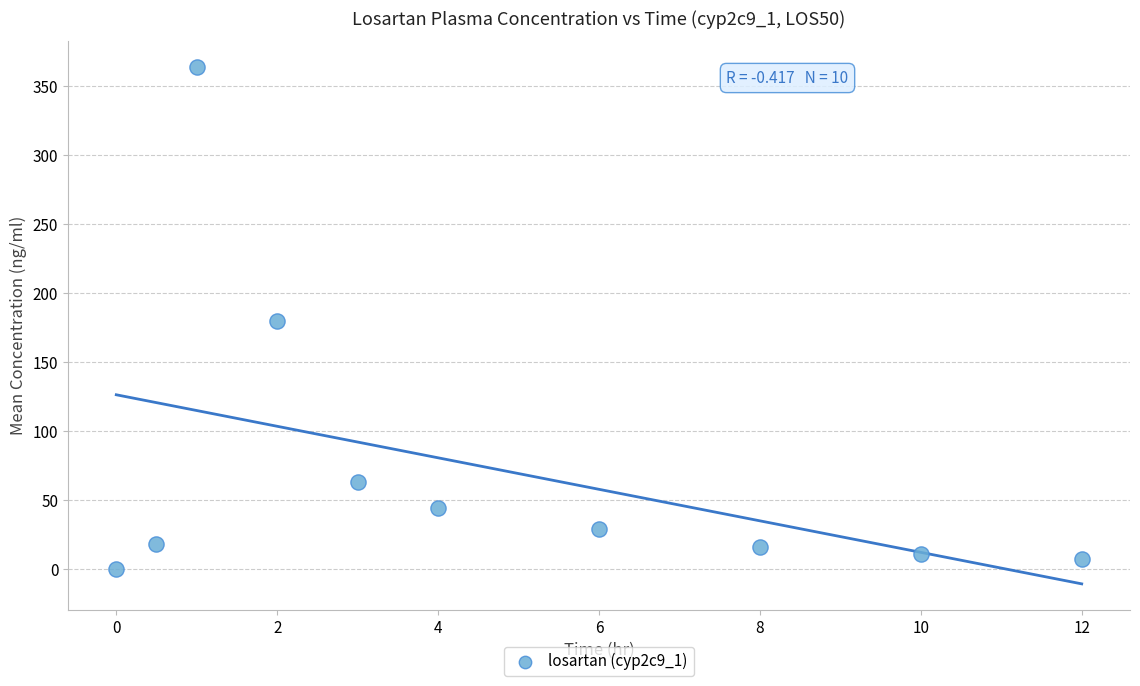

What is the range of X values (max minus min)?

12.0